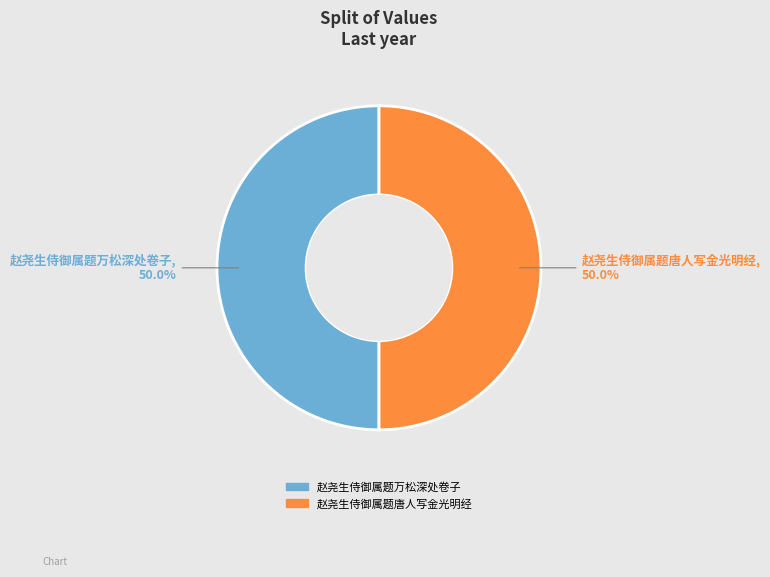

What is the ratio of the value at 赵尧生侍御属题万松深处卷子 to the value at 赵尧生侍御属题唐人写金光明经?

1.0